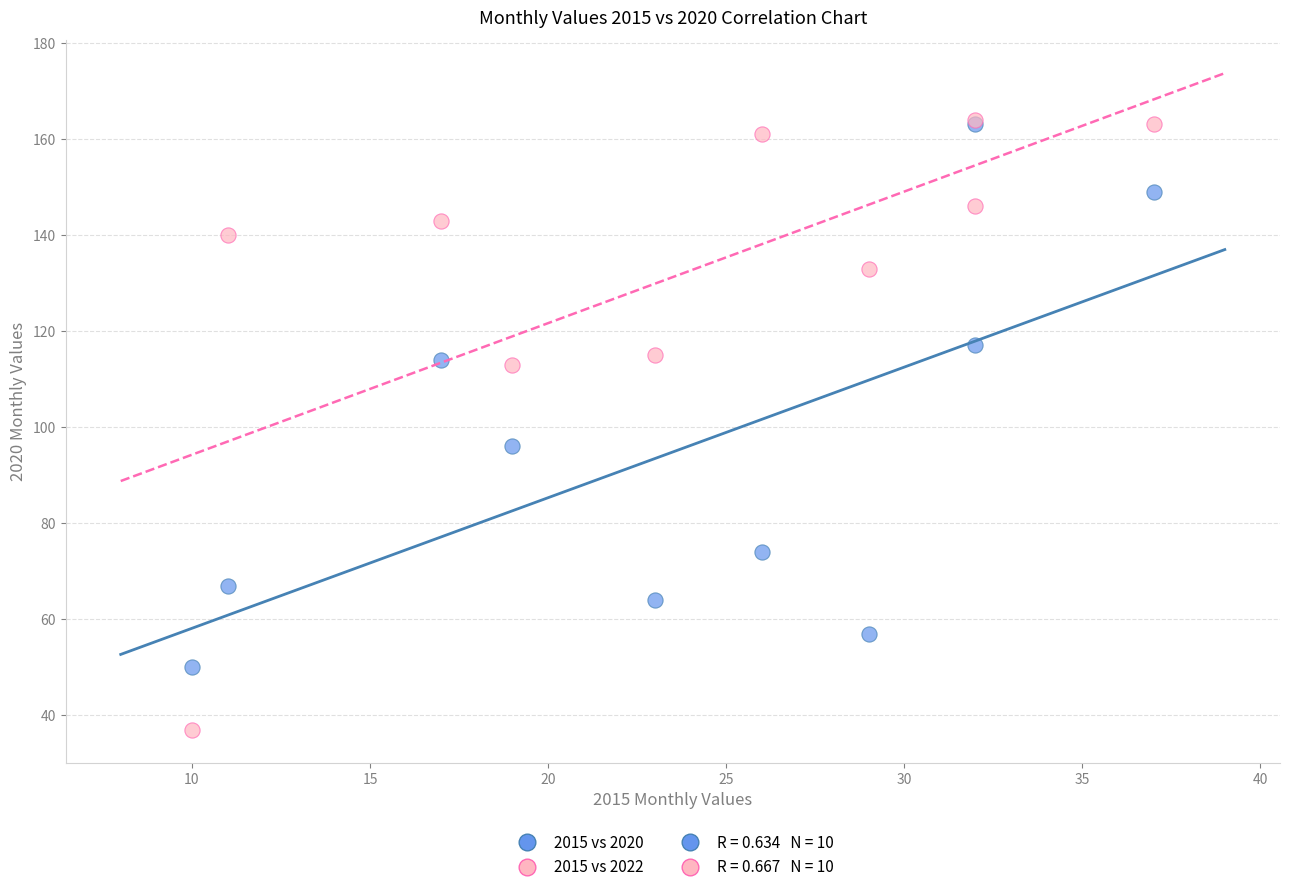

Across all series, what Y value is closest to 100?

96